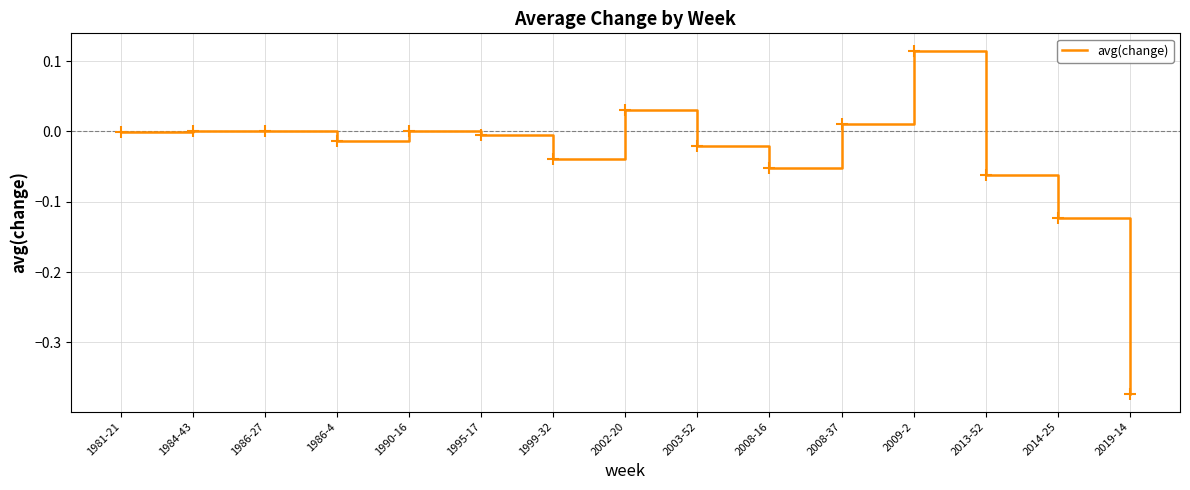

Which category has the lowest value across all series?

2019-14